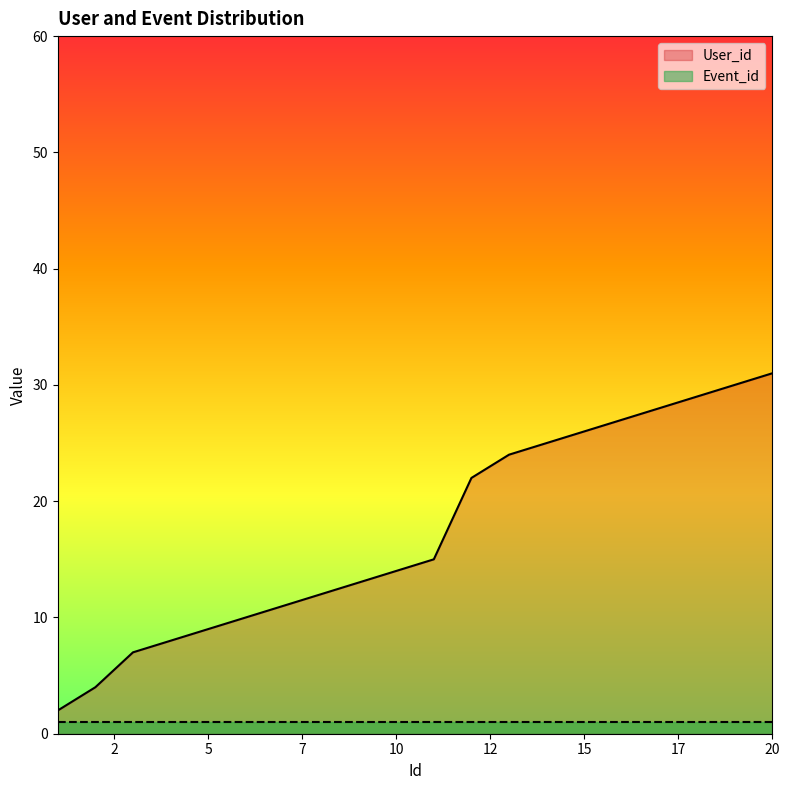

Between 4 and 5, which is larger?

5